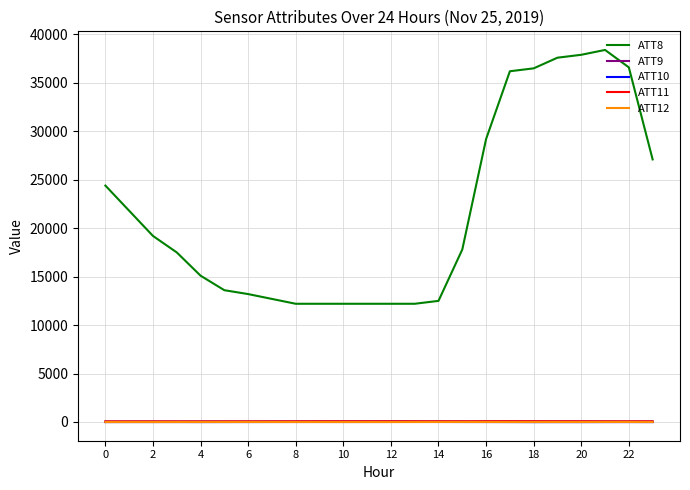

Which series has the largest total across all categories?

ATT8